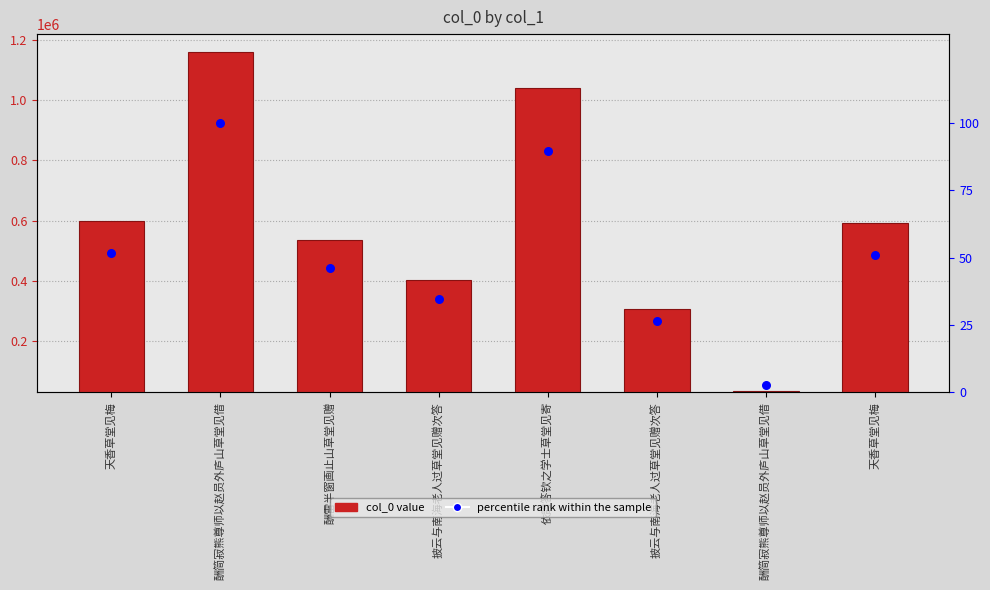

What is the total value across all series at 酬雷半窗画止山草堂见赠?

534669.0